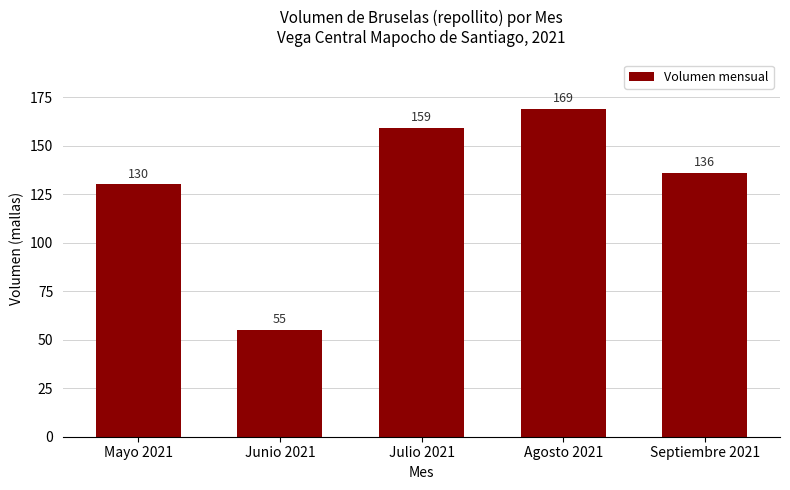

How many series are shown in this chart?

1